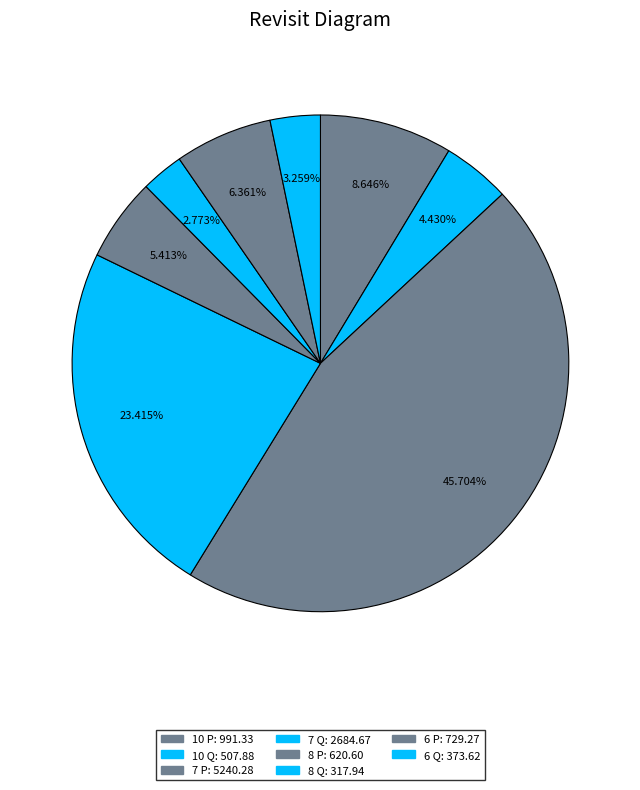

Does any single category account for the majority?

No